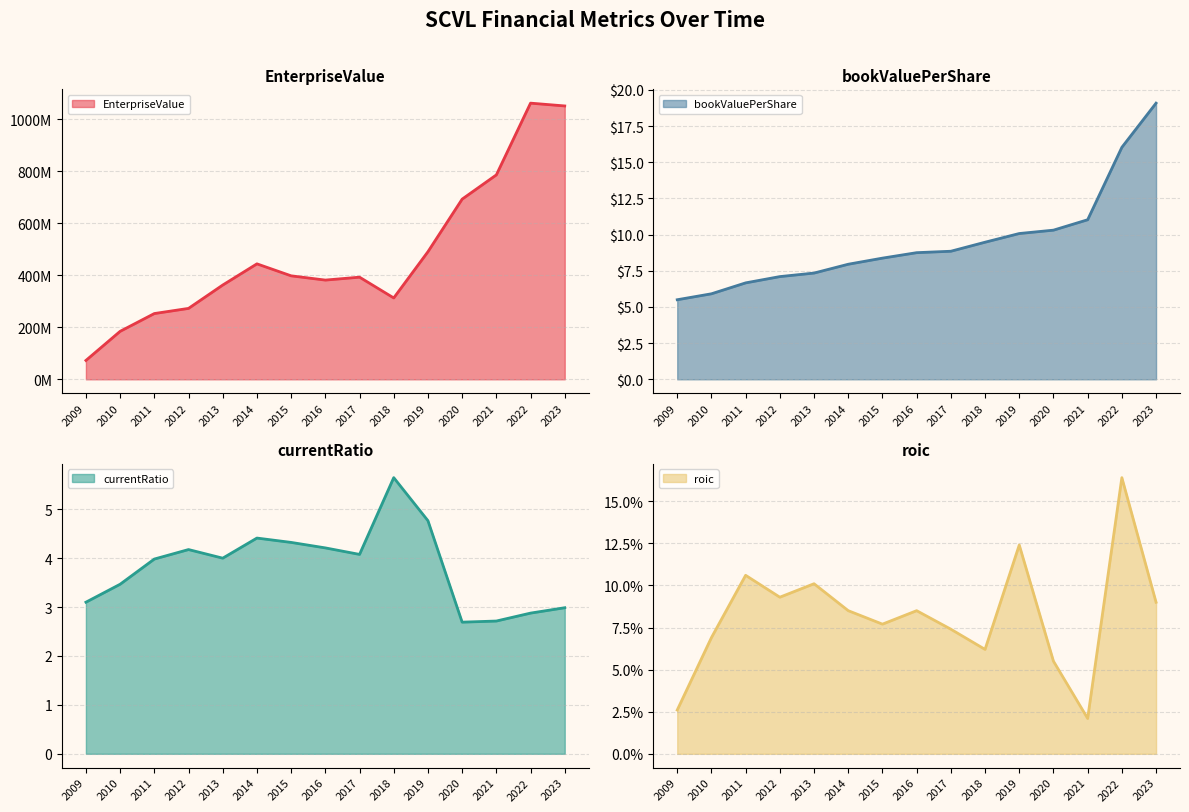

What is the spread (max minus min) of values at 2011?

252817399.9